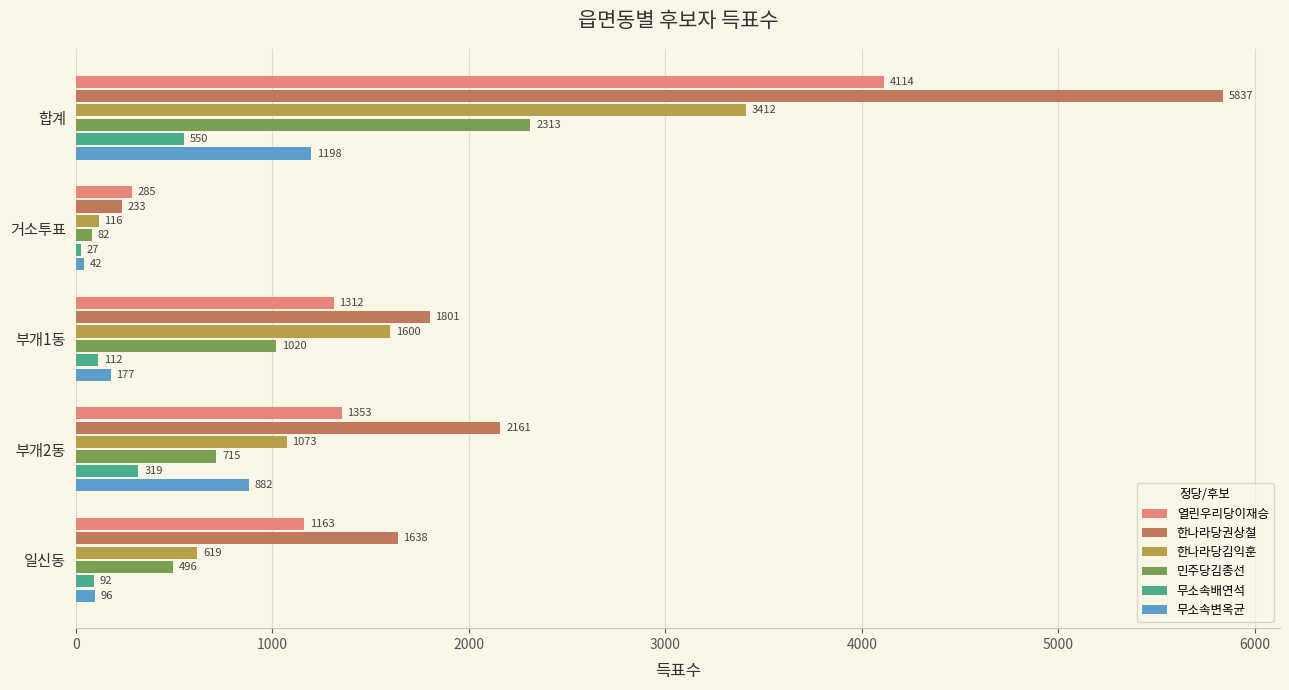

At 일신동, list the series in order from smallest to largest.

무소속배연석, 무소속변옥균, 민주당김종선, 한나라당김익훈, 열린우리당이재승, 한나라당권상철